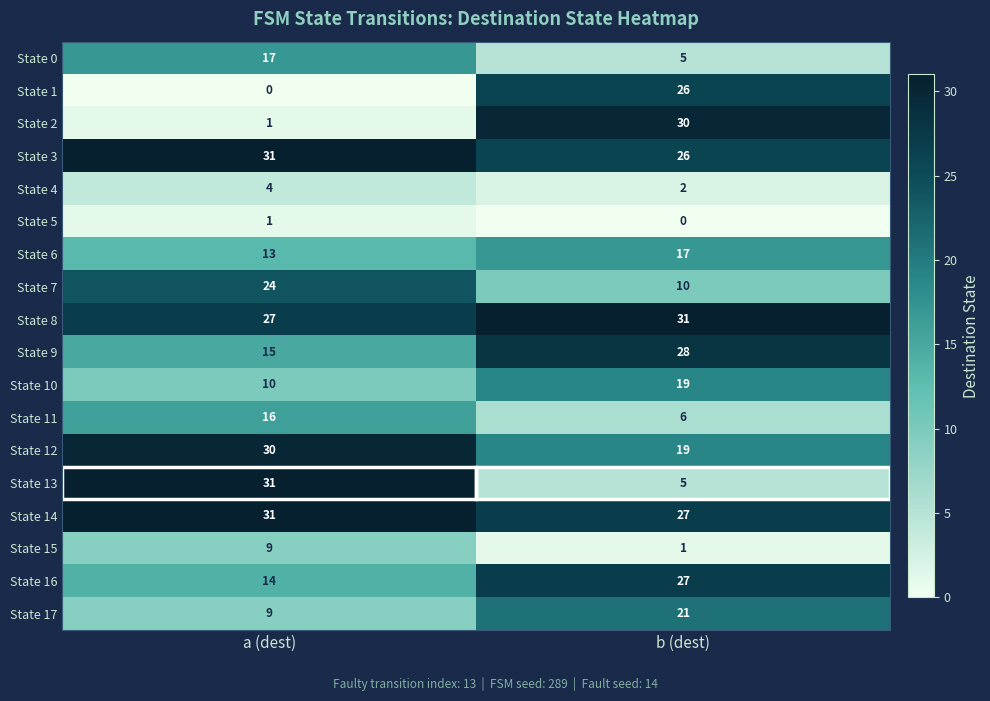

What is the difference between the highest and lowest values at b (dest)?

31